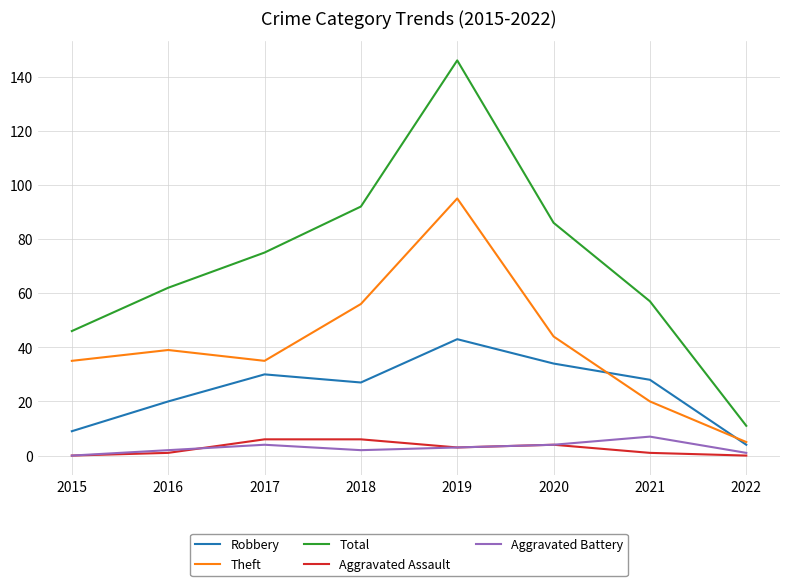

Is it true that Total equals 129 at 2018?

False